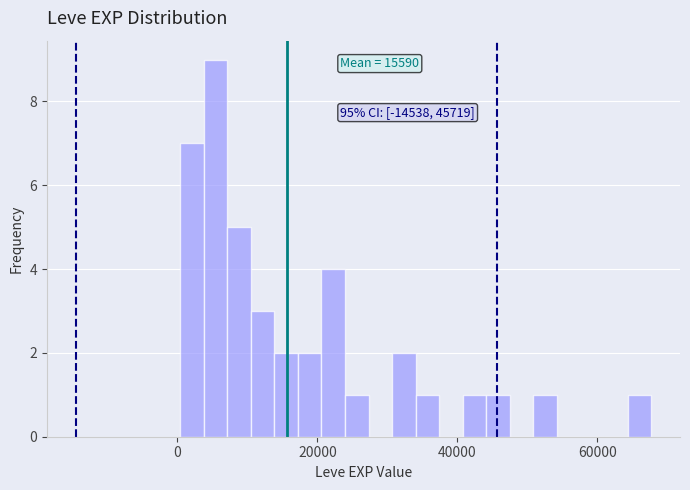

Around what value on the x-axis is the tallest bar? Give the approximate position of its centre, as read against the axis.

6000